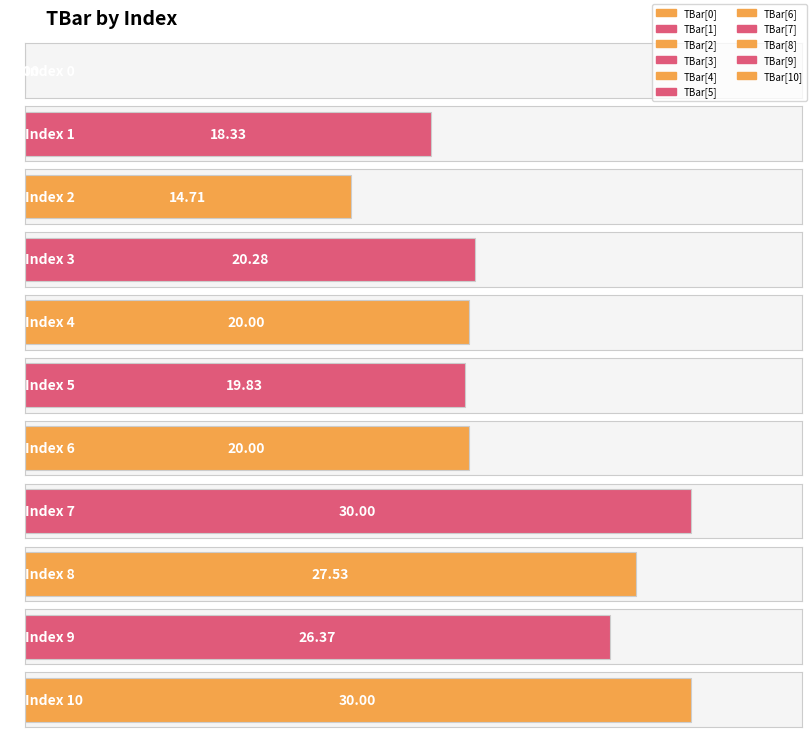

Rank the categories by value from highest to lowest.

7, 10, 8, 9, 3, 4, 6, 5, 1, 2, 0